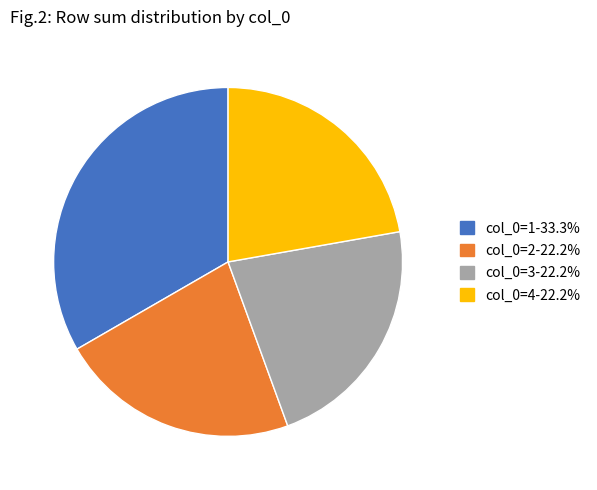

How many slices are in this pie chart?

4